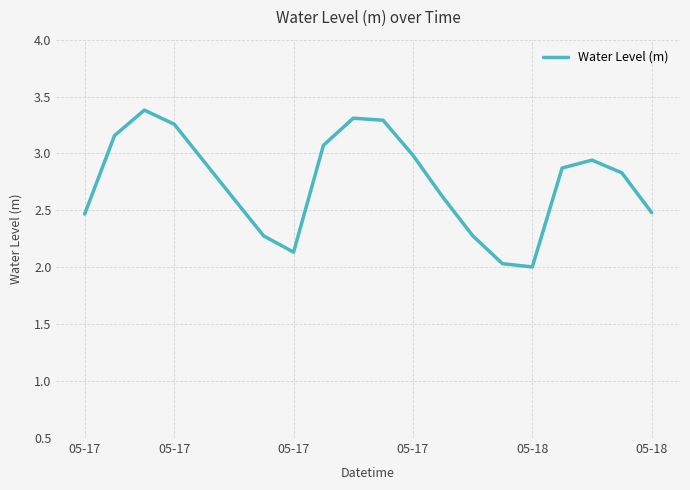

Count the number of categories in the chart.

20